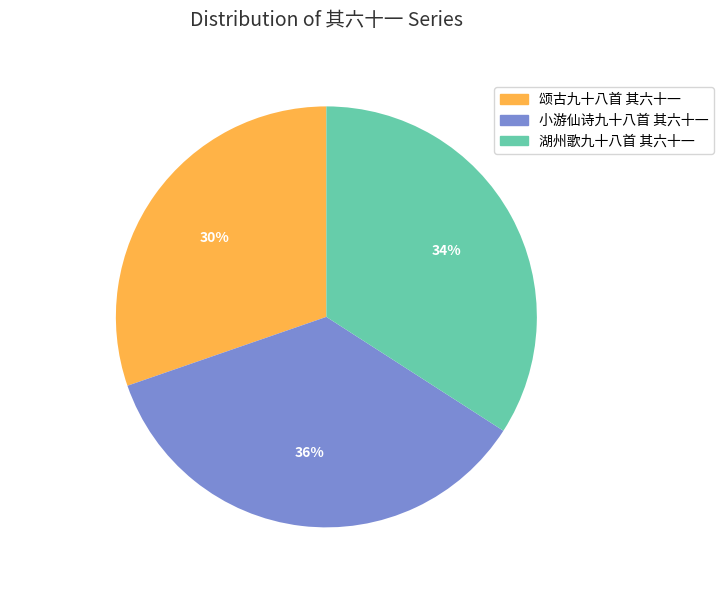

Which category has the smallest portion of the pie?

颂古九十八首 其六十一